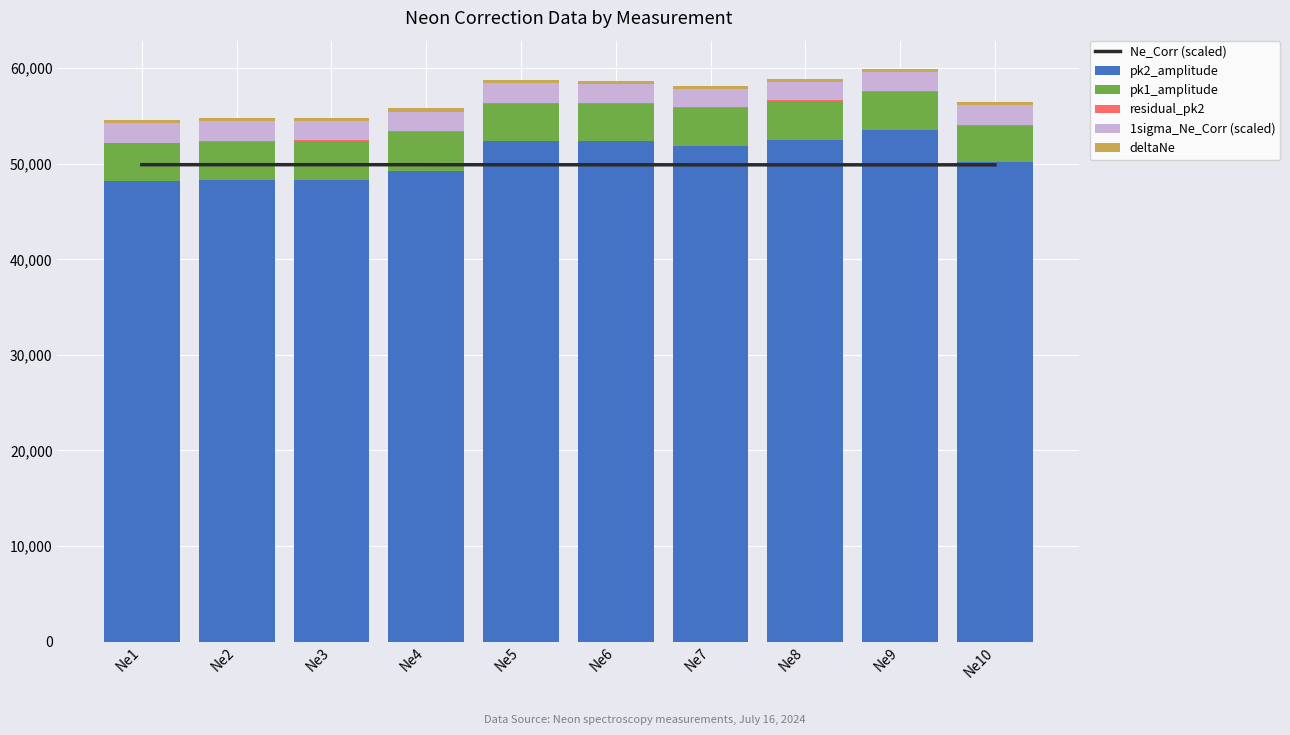

Which series has the largest total across all categories?

pk2_amplitude